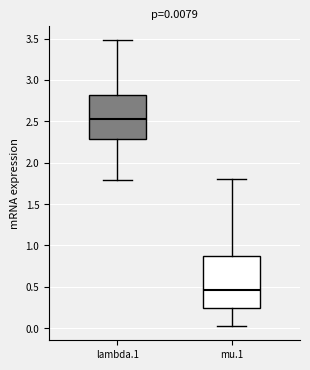

Comparing the boxes themselves (not the whiskers), which one is the tallest?

mu.1